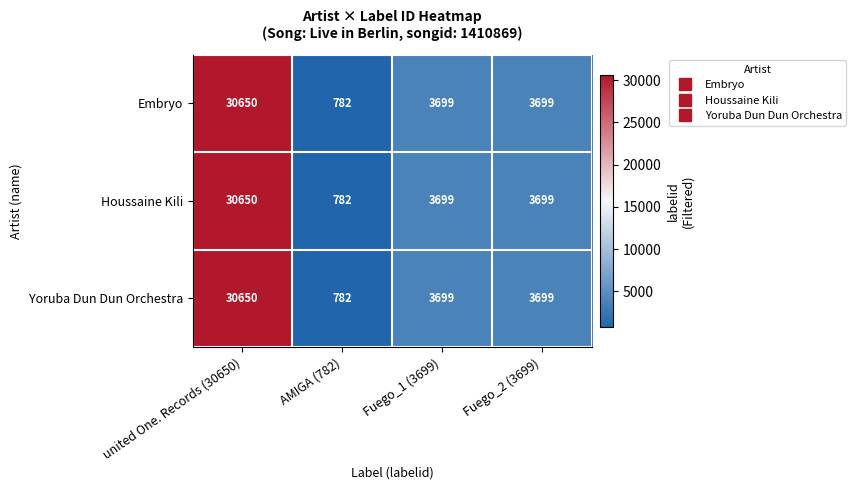

The value of Embryo at AMIGA (782) is 782. True or false?

True